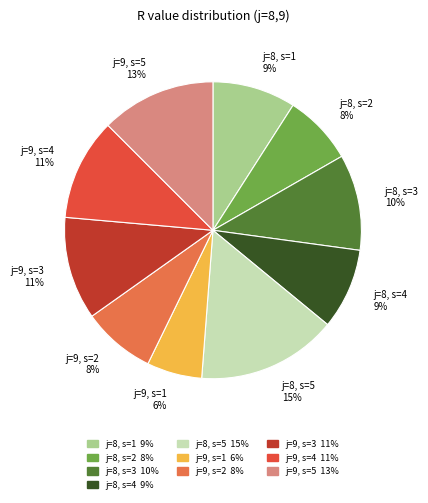

How many slices are in this pie chart?

10